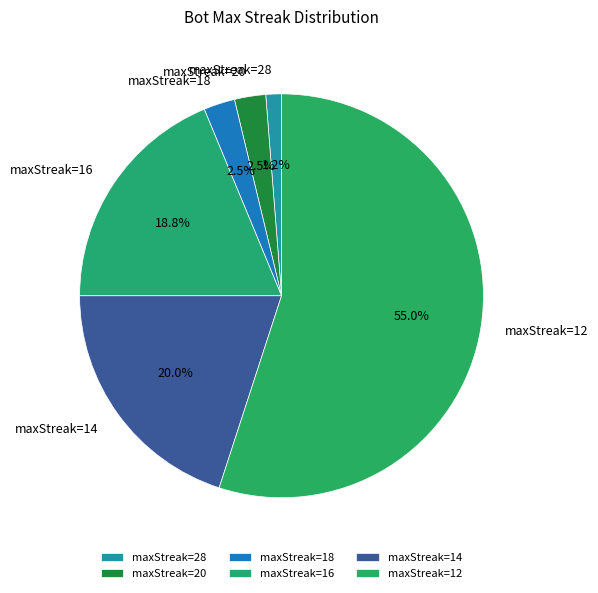

What percentage do maxStreak=12 and maxStreak=28 together represent?

56.2%